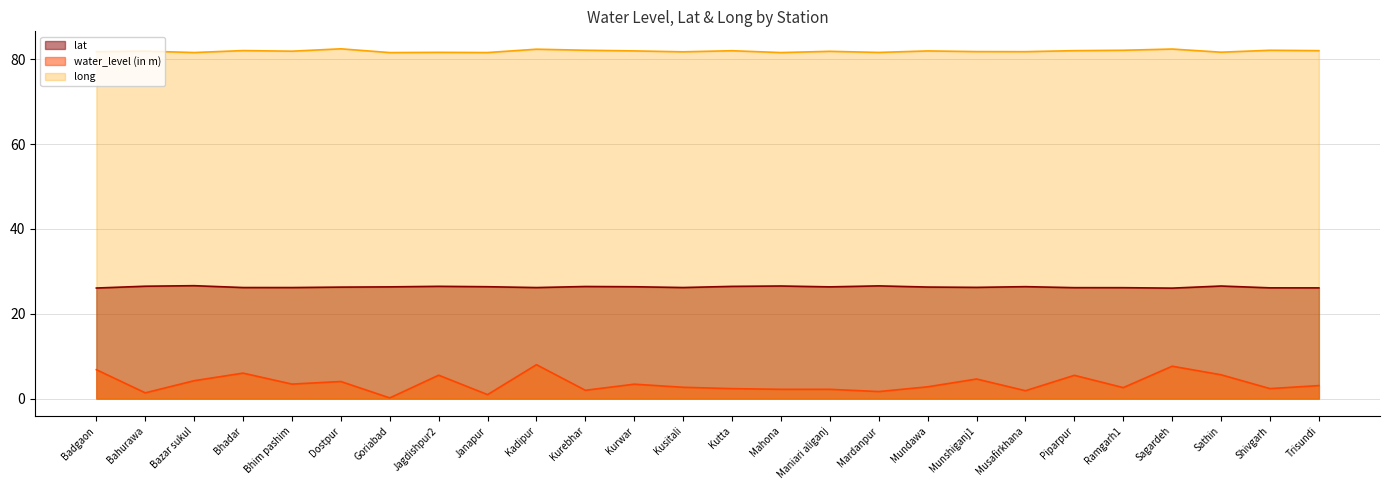

True or false: lat and water_level (in m) cross at least once.

False